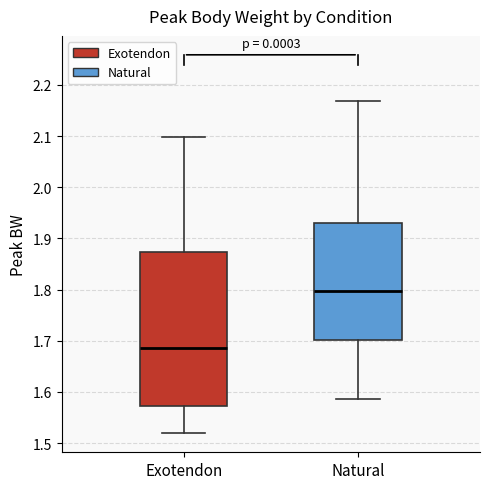

Which box has the lowest median line?

Exotendon